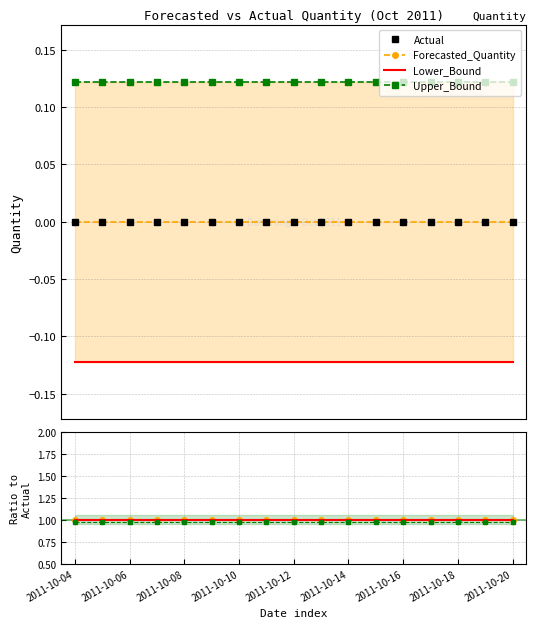

At which label does Upper_Bound reach its minimum?

2011-10-04